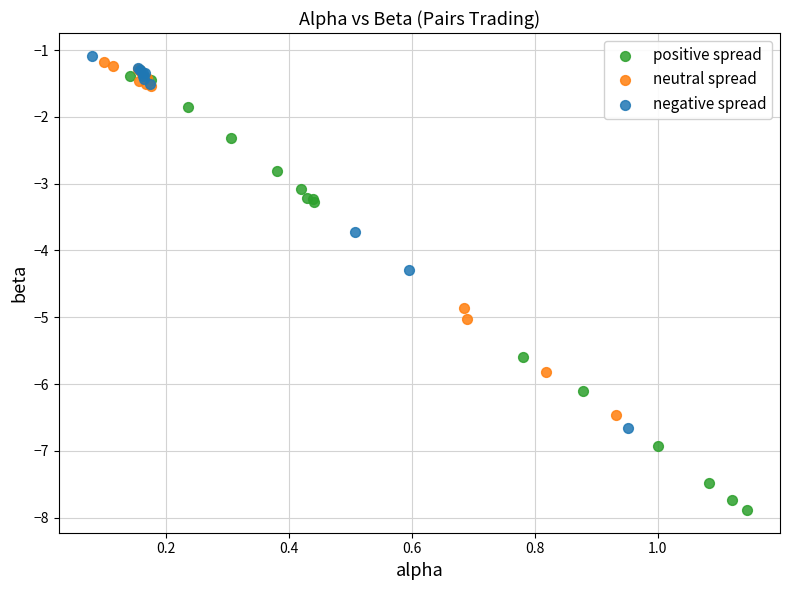

Which series has the widest spread of Y values?

positive spread